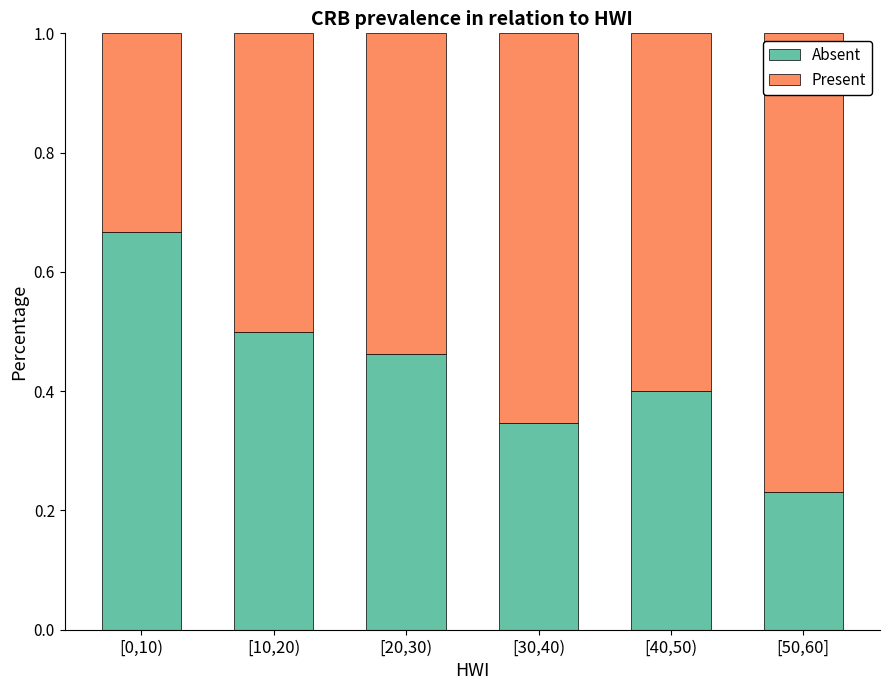

What is the total value across all series at [50,60]?

1.0